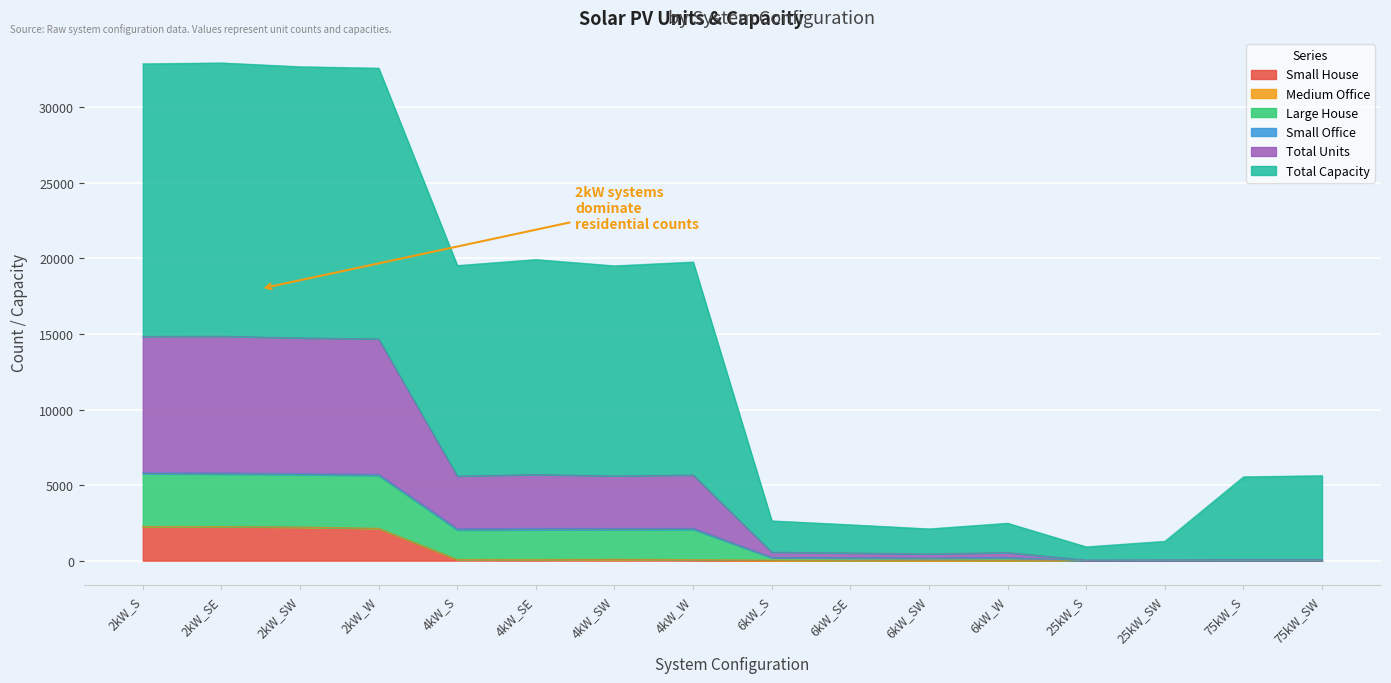

True or false: Small House has a value of 0 at 6kW_W.

True